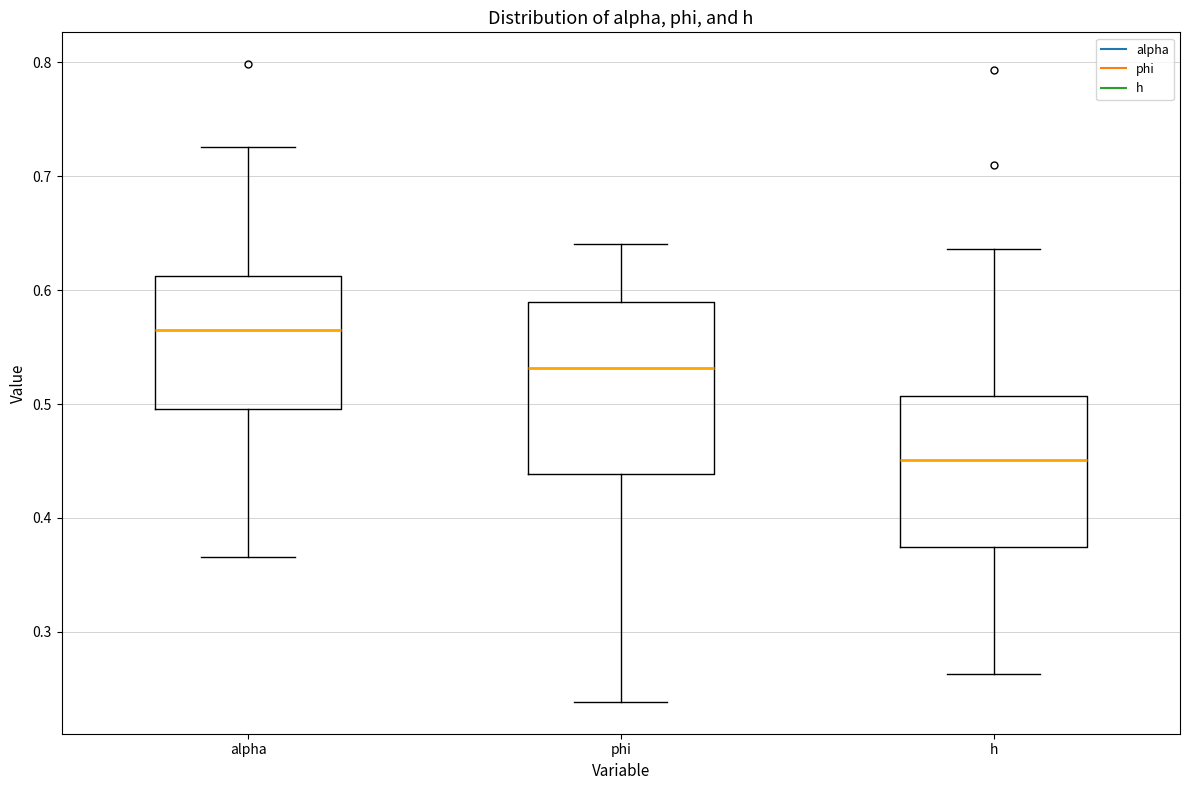

Reading left to right, transcribe this box plot: for each box, give where its median line is, the range the box spans, and where its two whiskers end, as read against the y-axis. The values are not printed on the chart, so give them approximately, as read against the axis.

alpha: median 0.57, box 0.50 to 0.61, whiskers 0.37 to 0.73
phi: median 0.53, box 0.44 to 0.59, whiskers 0.24 to 0.64
h: median 0.45, box 0.37 to 0.51, whiskers 0.26 to 0.64